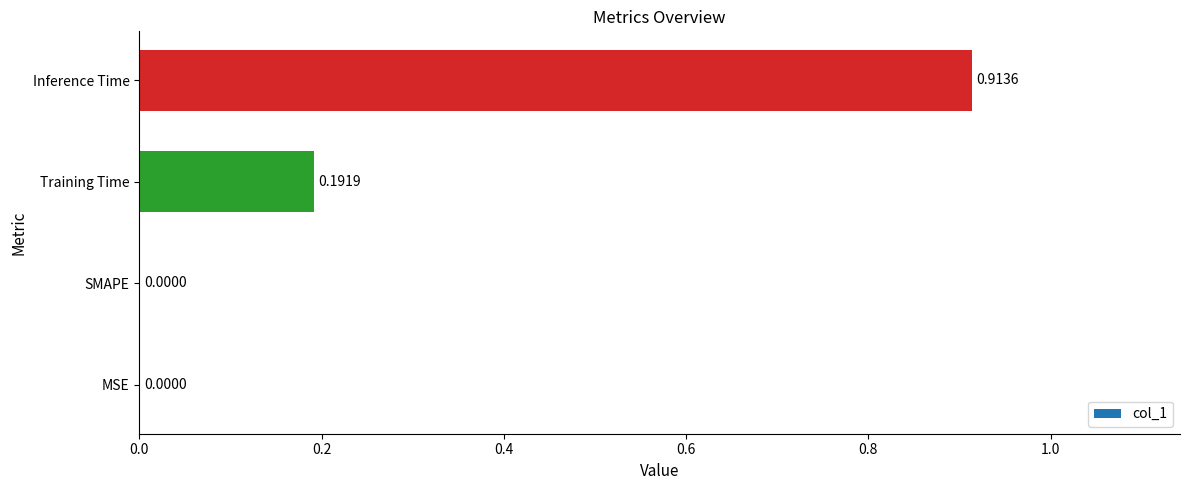

What is the sum of the values at Inference Time and Training Time?

1.1